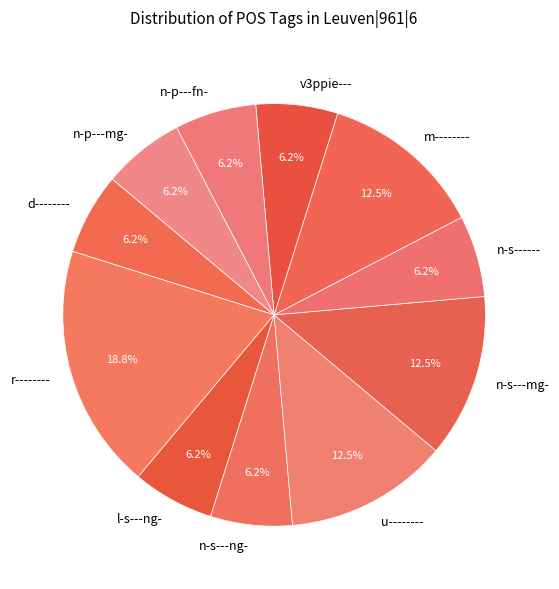

What percentage is the n-p---fn- slice, to the nearest percent?

6%